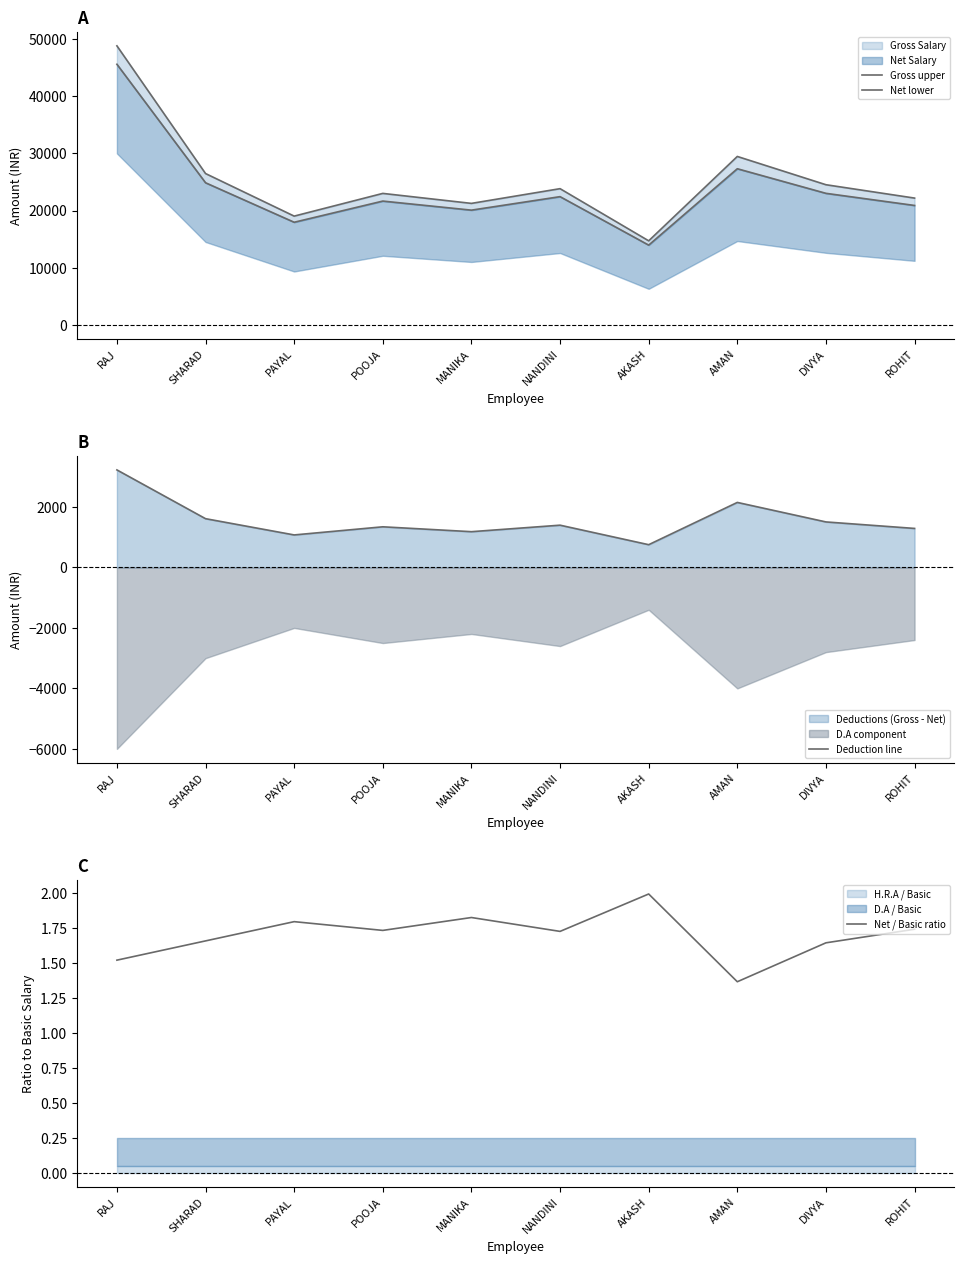

Which series changed the most between MANIKA and DIVYA?

Gross upper